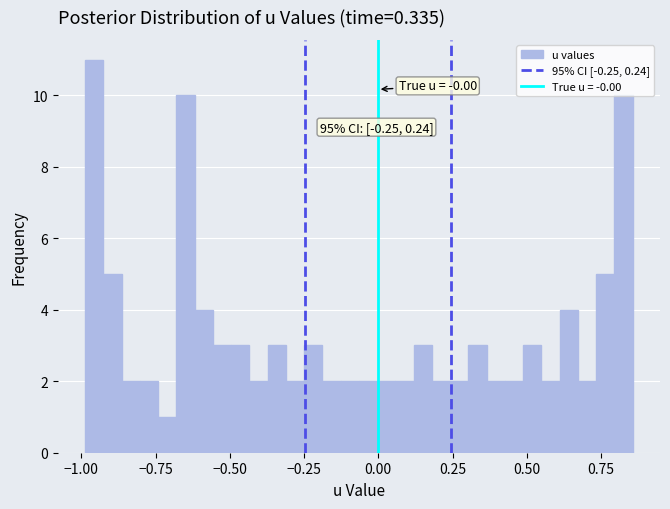

Around what value on the x-axis is the tallest bar? Give the approximate position of its centre, as read against the axis.

-0.95